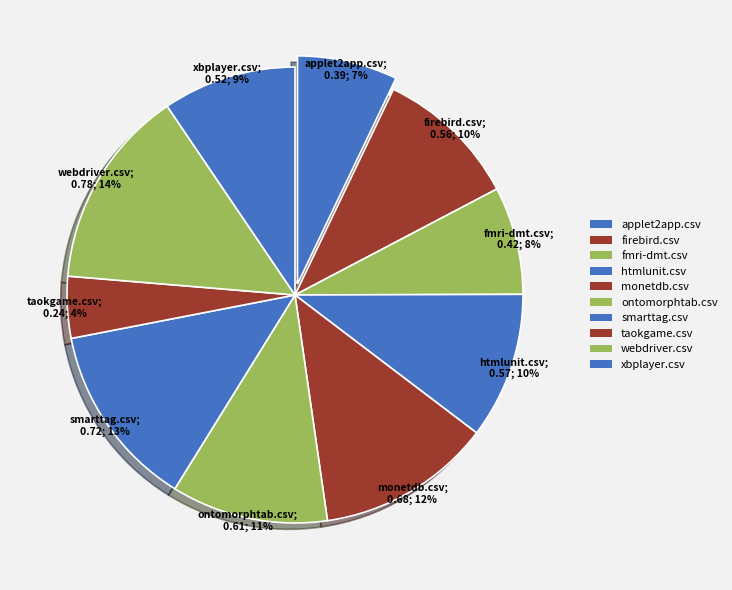

Is there a majority slice in this chart?

No